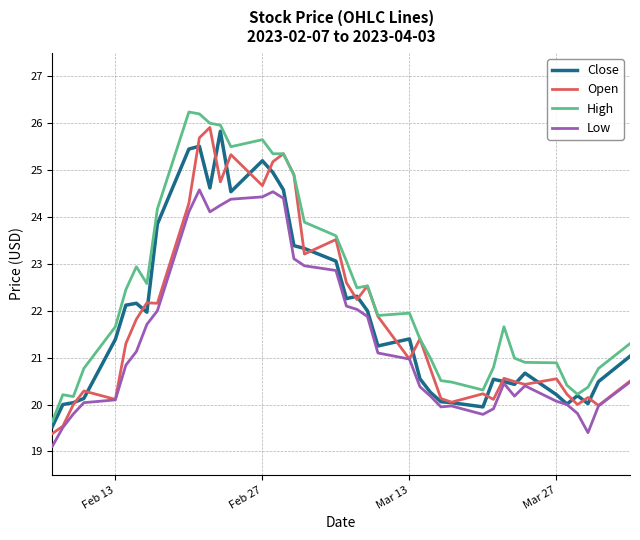

What is the sum of all Close values?

875.8